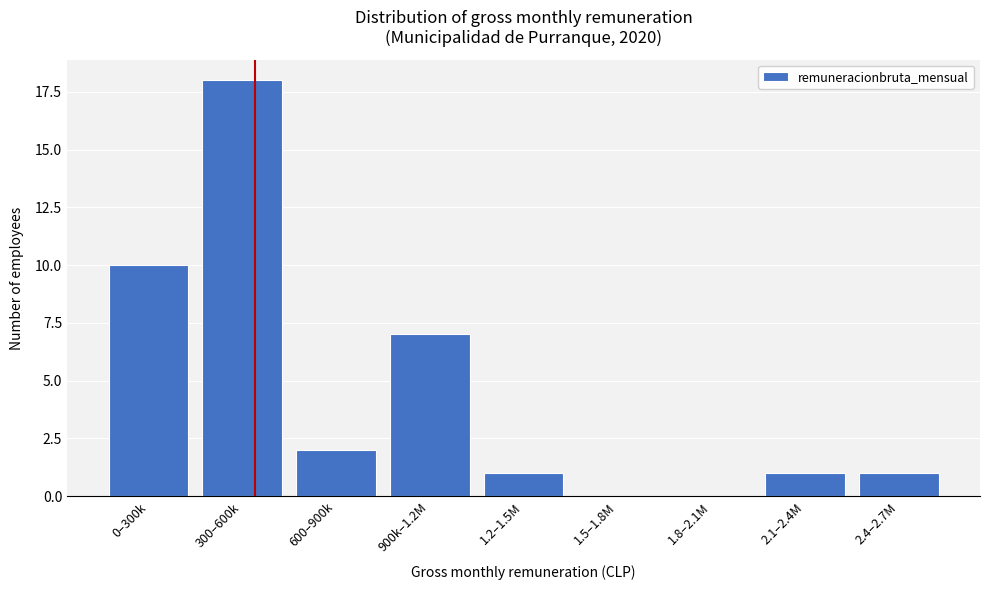

Reading left to right, extract all data points from this chart.

0–300k=10	300–600k=18	600–900k=2	900k–1.2M=7	1.2–1.5M=1	1.5–1.8M=0	1.8–2.1M=0	2.1–2.4M=1	2.4–2.7M=1